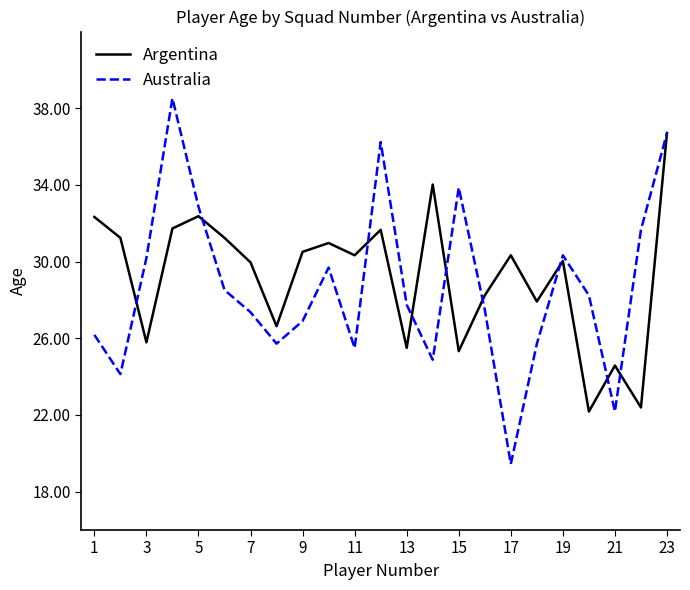

List the series in order of their peak value, highest first.

Australia, Argentina